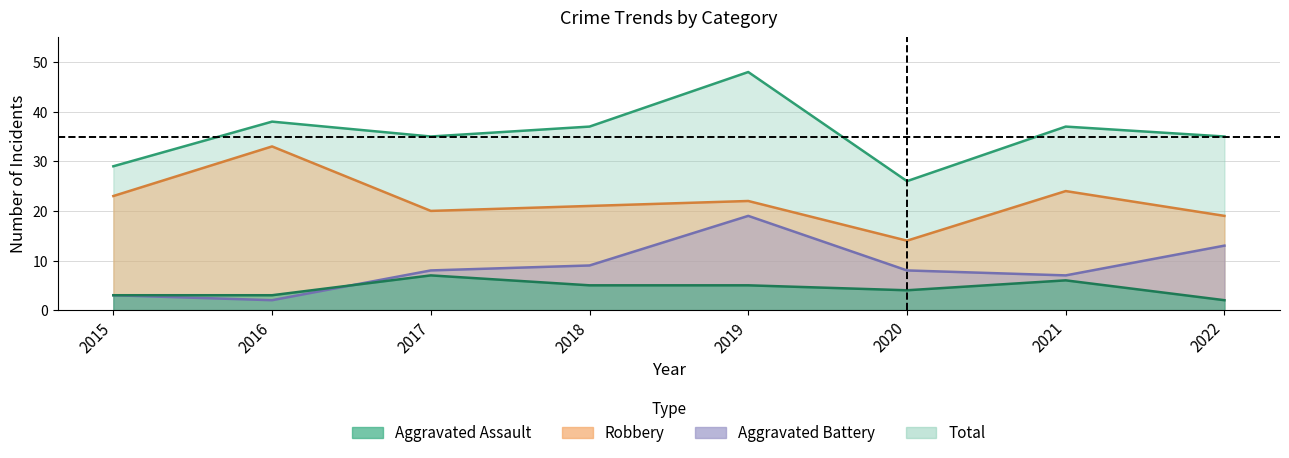

Rank the series at 2021 from lowest to highest value.

Aggravated Assault, Aggravated Battery, Robbery, Total